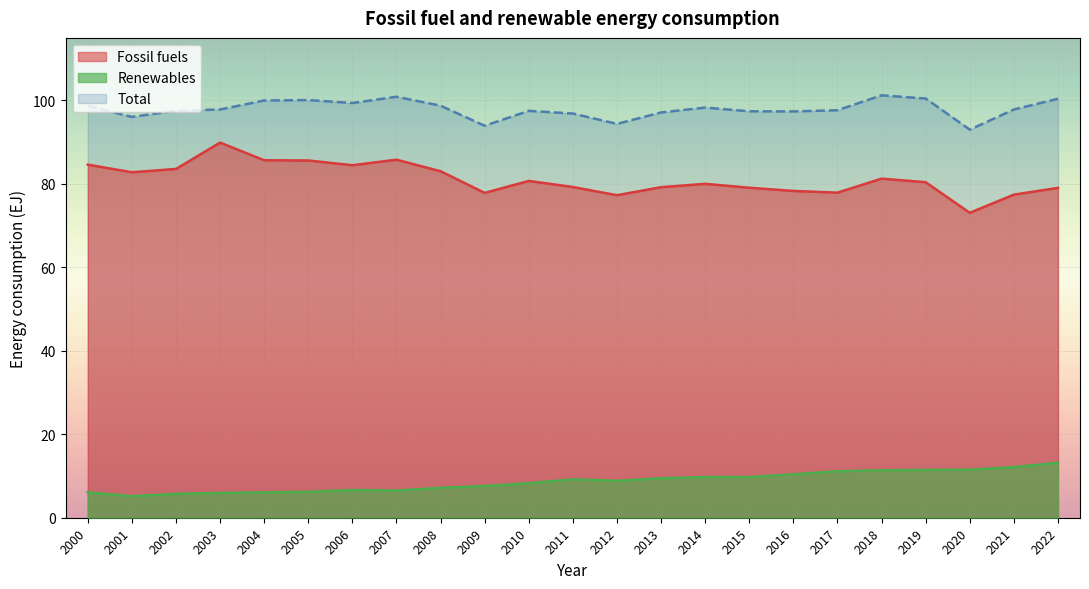

Count the number of categories in the chart.

23